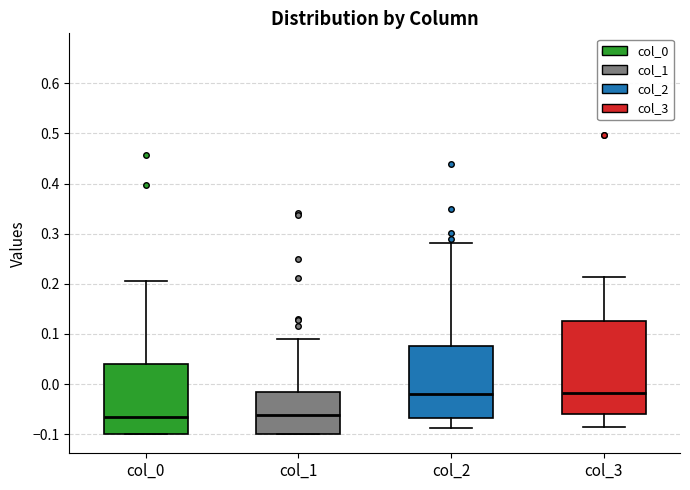

Where does the median line of the box for col_2 sit on the y-axis? The values are not printed on the chart, so give them approximately, as read against the axis.

-0.02